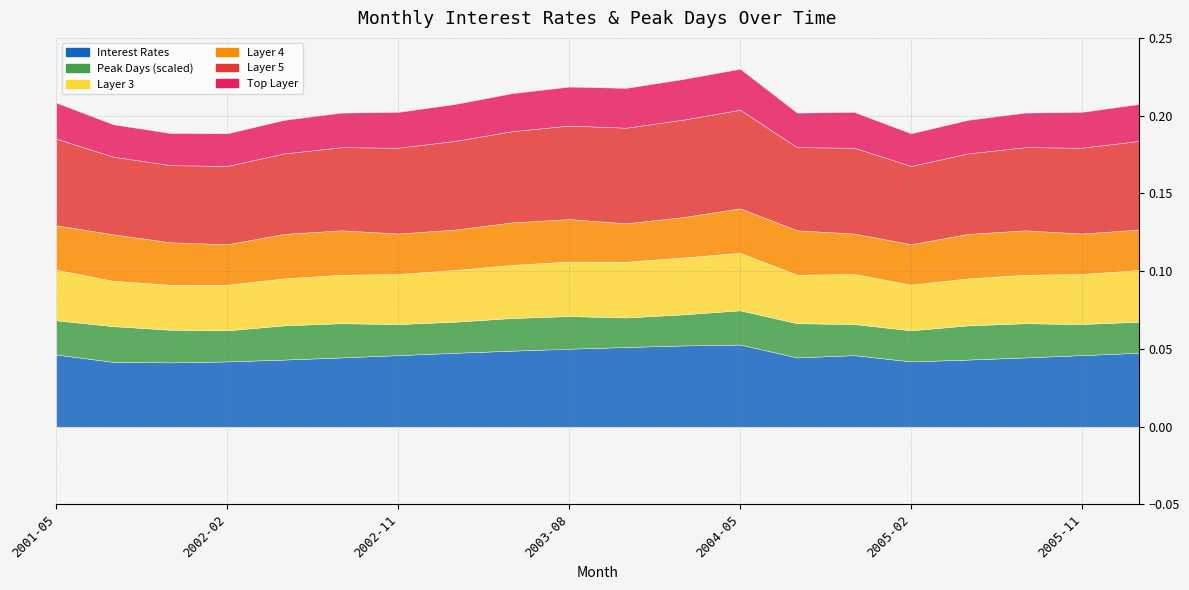

Count the Interest Rates values in the range 0 to 1.

20